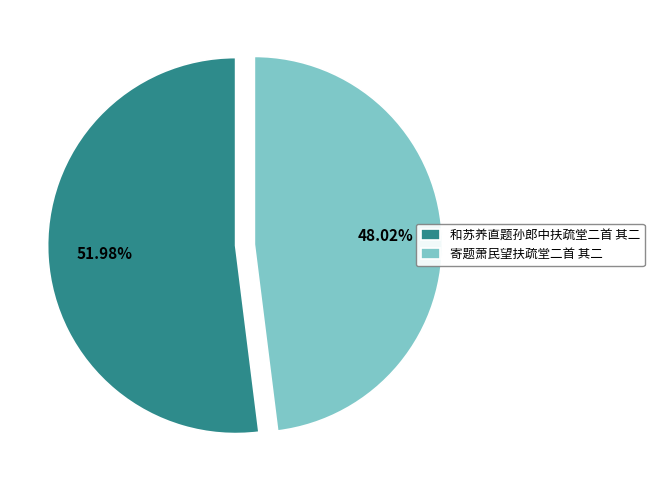

Which slice is the smallest?

寄题萧民望扶疏堂二首 其二